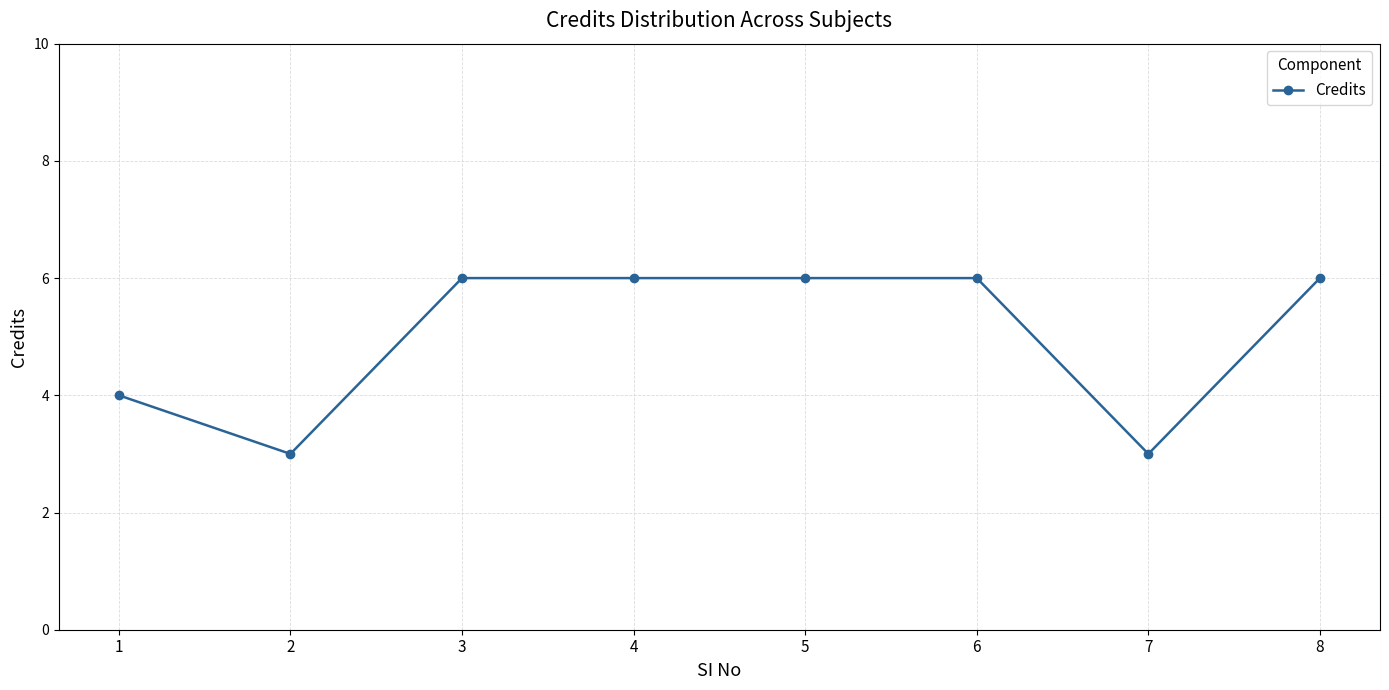

What is the difference between the values at 3 and 7?

3